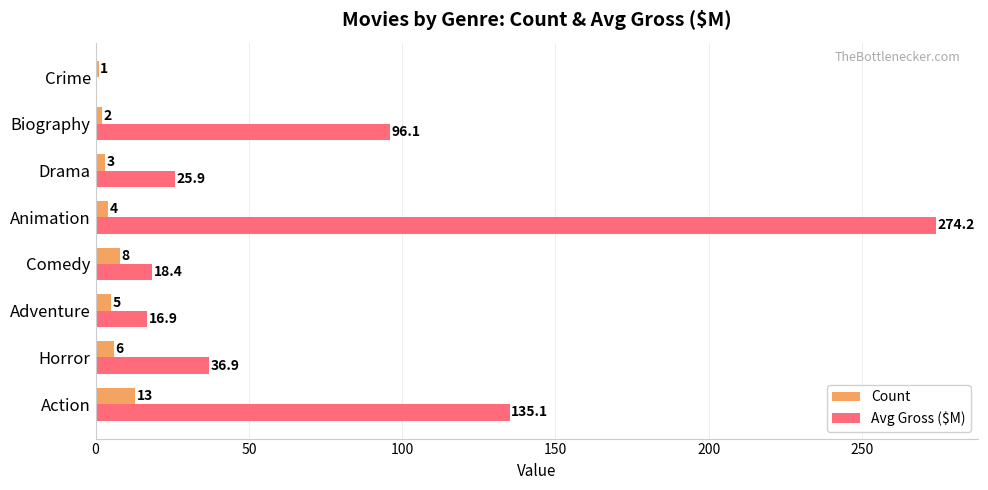

What is the sum of the Count values at Drama and Comedy?

11.0